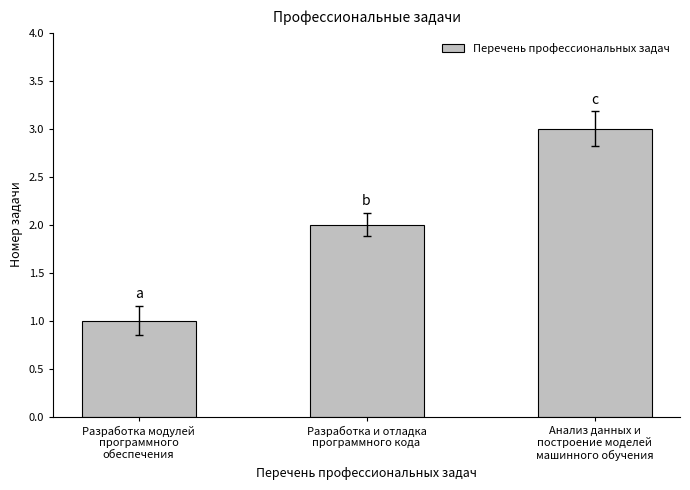

What is the label of the 2nd bar from the left?

Разработка и отладка
программного кода